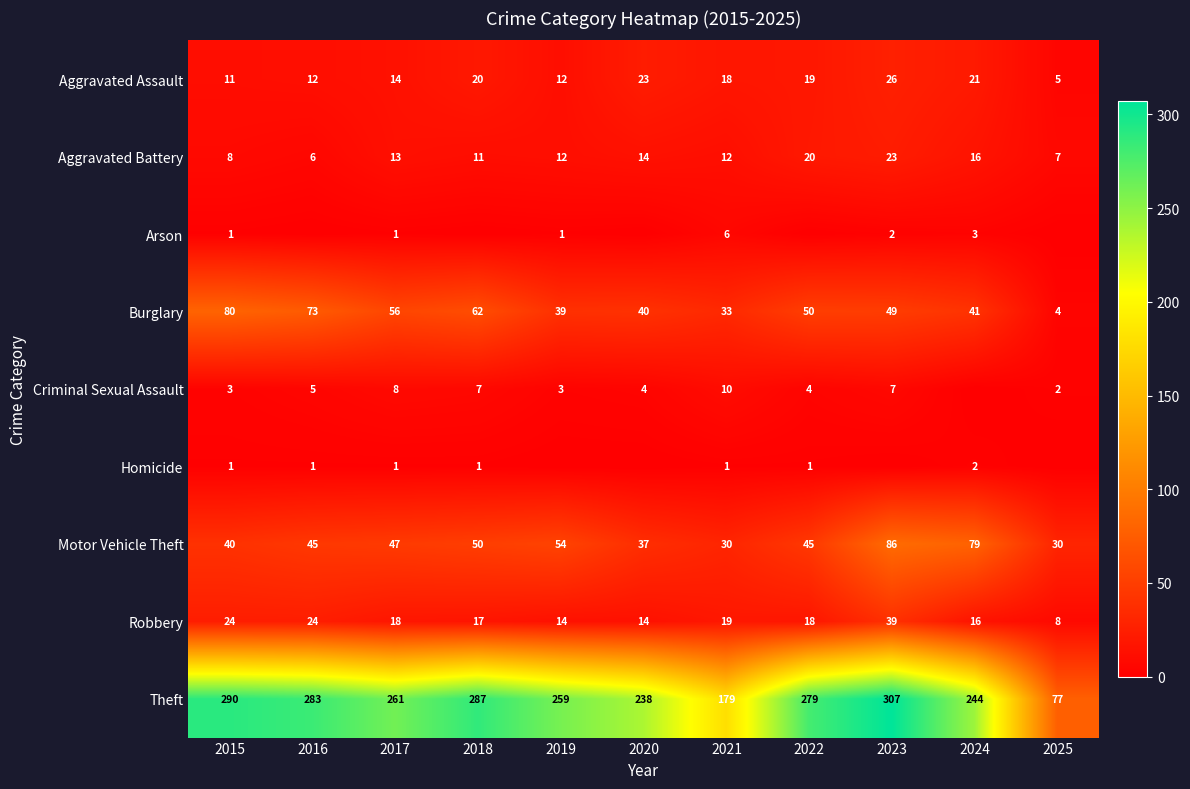

Is the value of Theft at 2021 greater than the value of Motor Vehicle Theft at 2016?

Yes